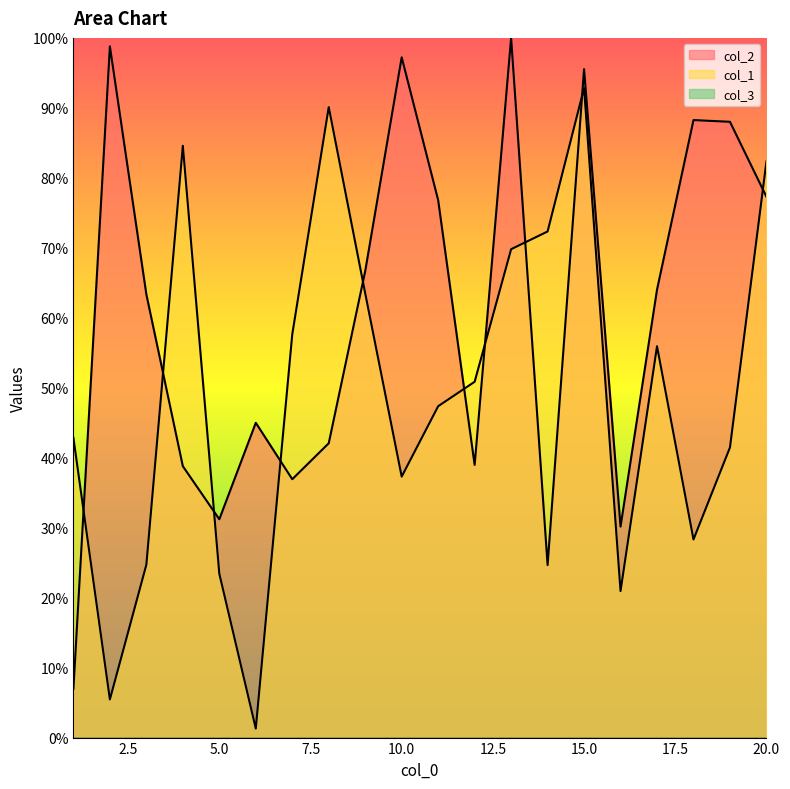

After their last crossing, which series has the higher values: col_1 or col_2?

col_1